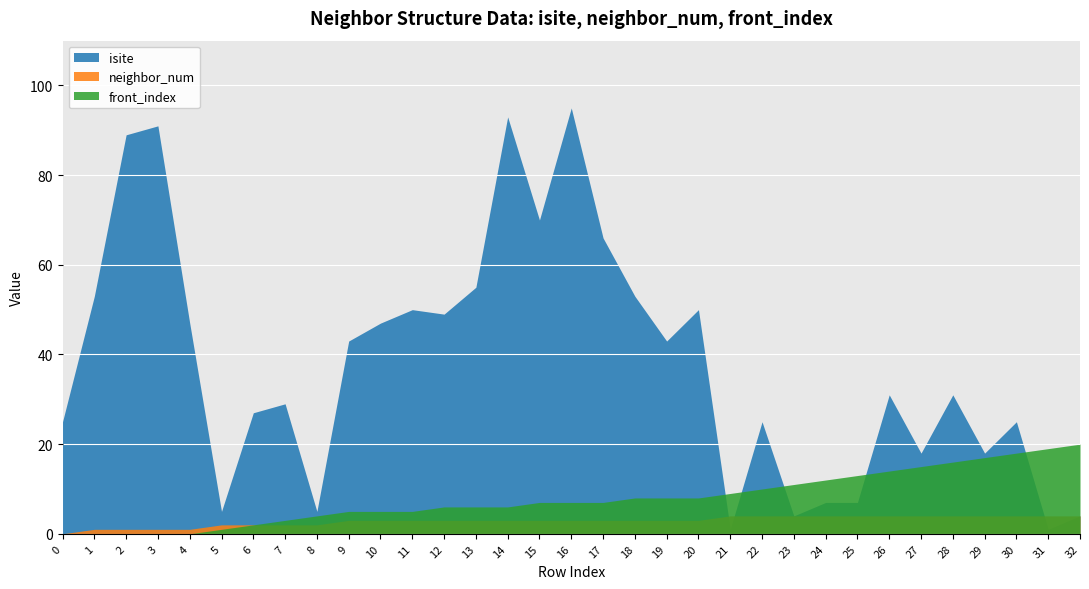

List the series in order of their peak value, highest first.

isite, front_index, neighbor_num